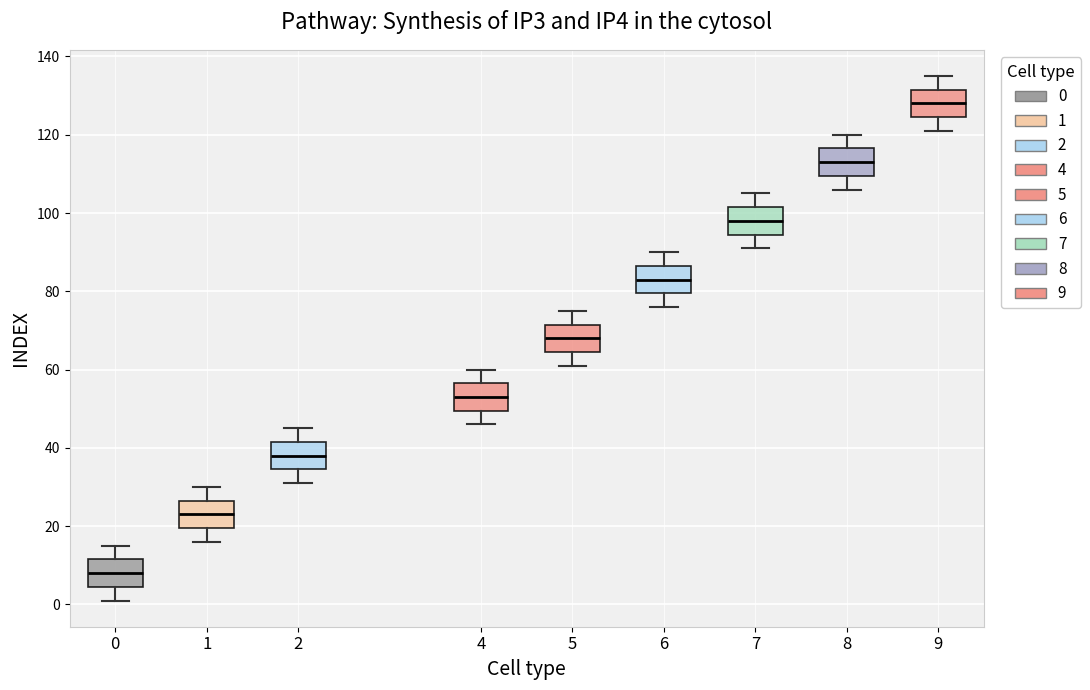

Where does the median line of the box at x = 8 sit on the y-axis? The values are not printed on the chart, so give them approximately, as read against the axis.

114